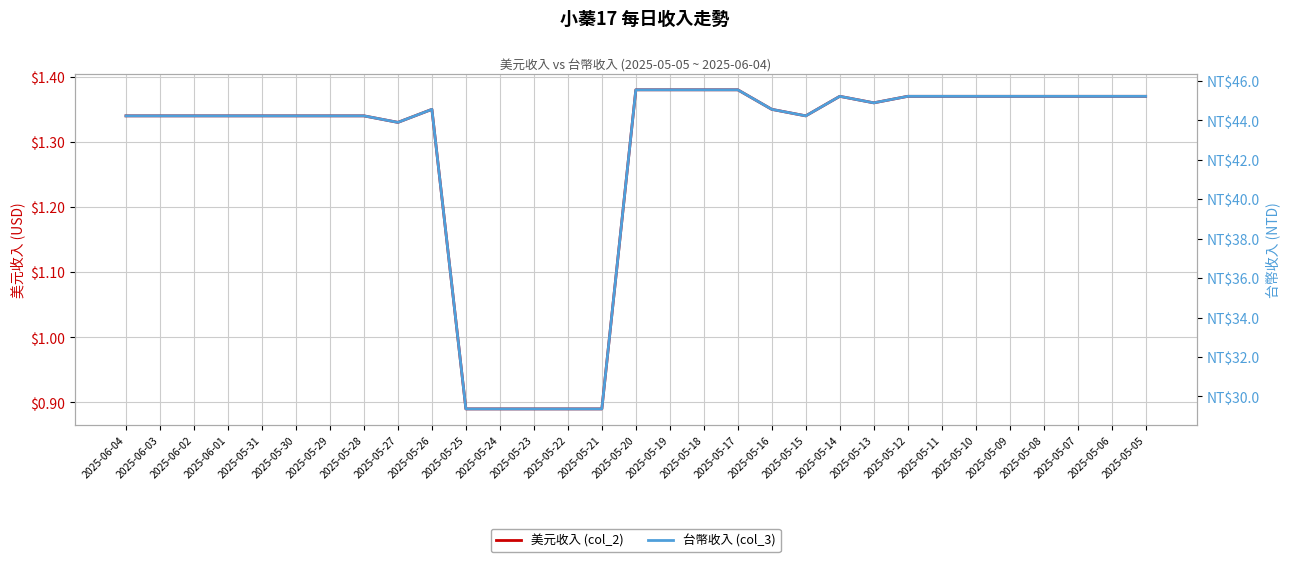

How many values in the 台幣收入 (col_3) series are below 44?

6